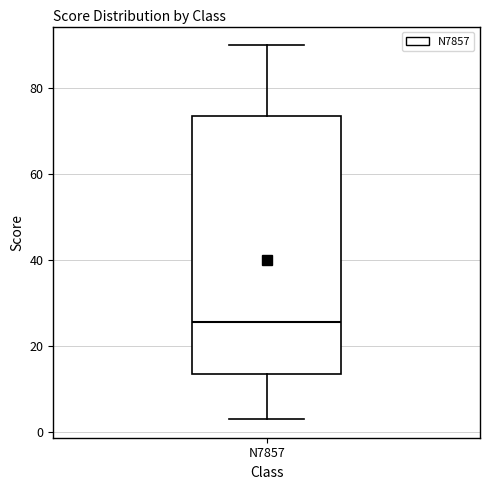

Where is the upper edge of the box for N7857 on the y-axis? The values are not printed on the chart, so give them approximately, as read against the axis.

74